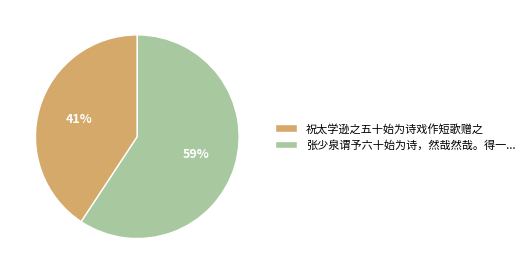

What is the smallest slice in the pie chart?

祝太学逊之五十始为诗戏作短歌赠之